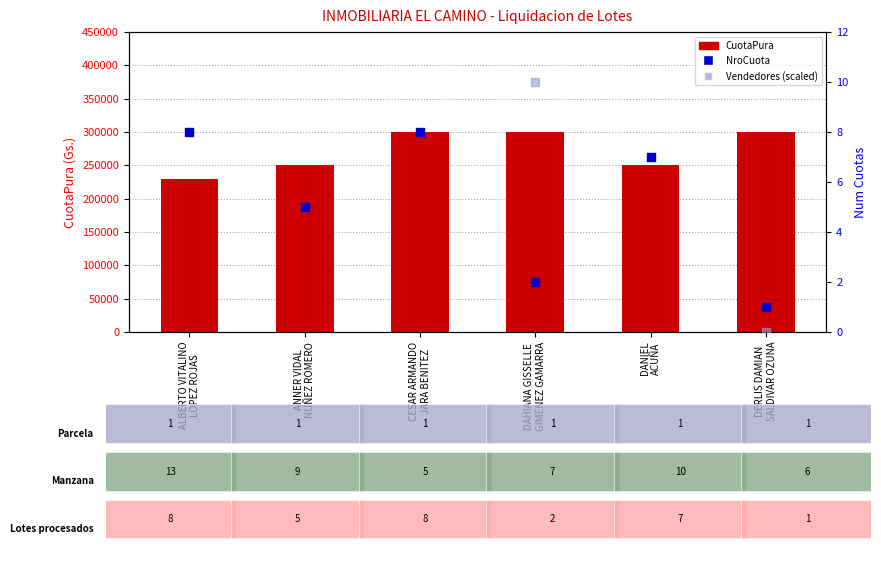

What are all the series names shown in the legend?

CuotaPura, NroCuota, Vendedores (scaled)